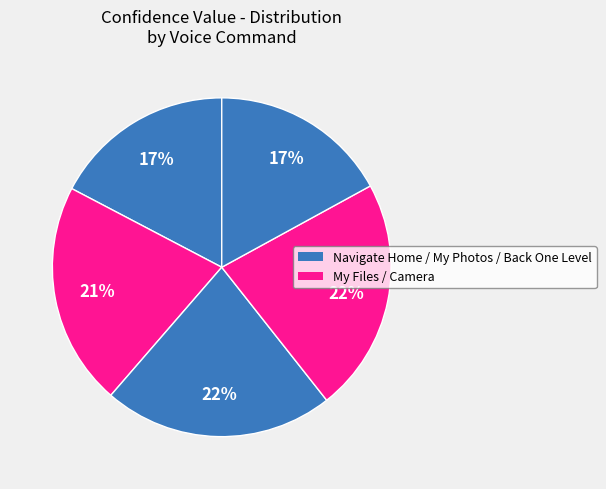

Which category has the biggest portion of the pie?

Camera